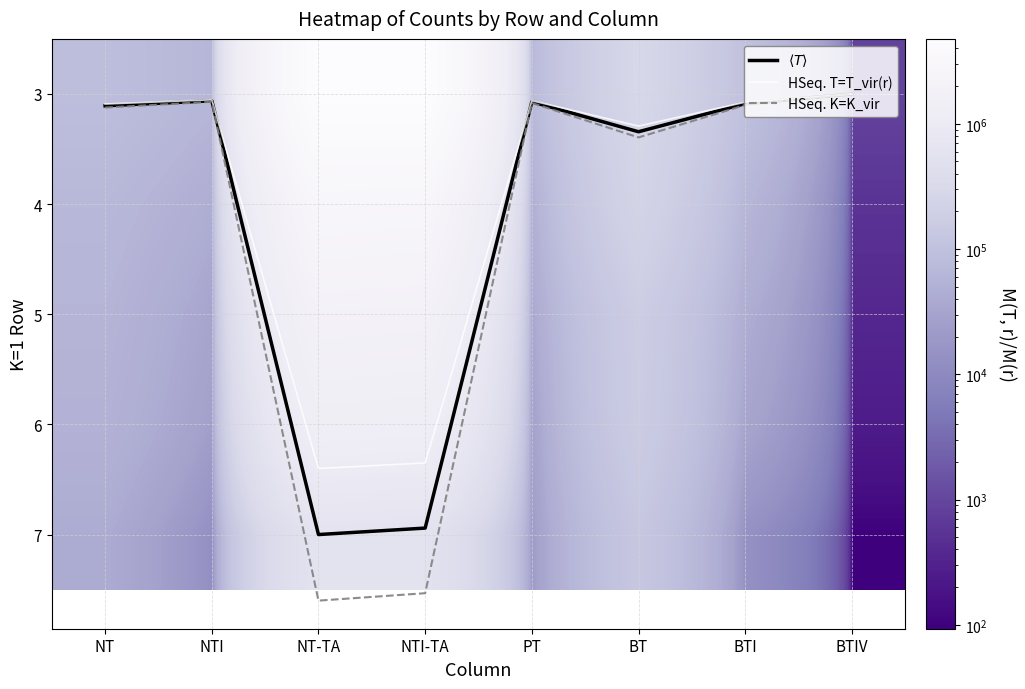

At which label is 6 closest to 674724?

BT